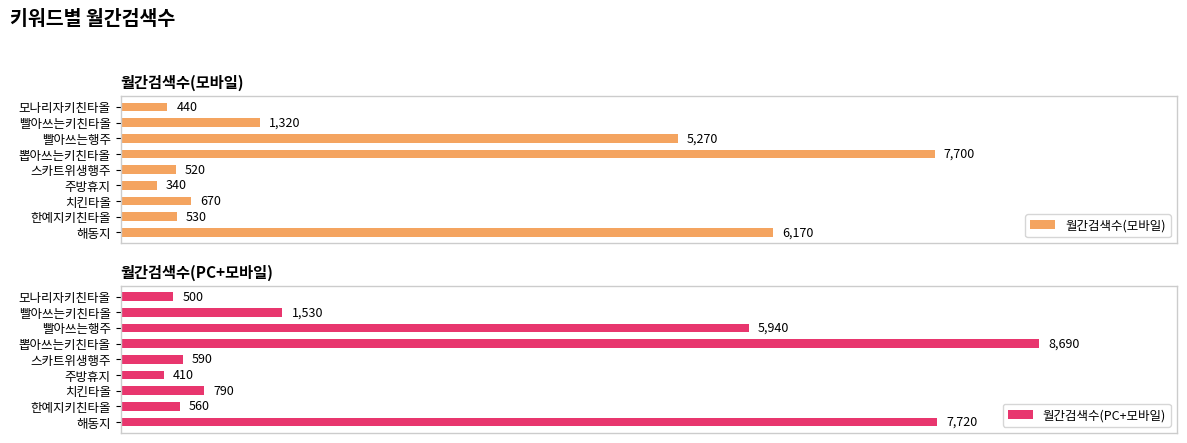

Which series has the largest total across all categories?

월간검색수(PC+모바일)